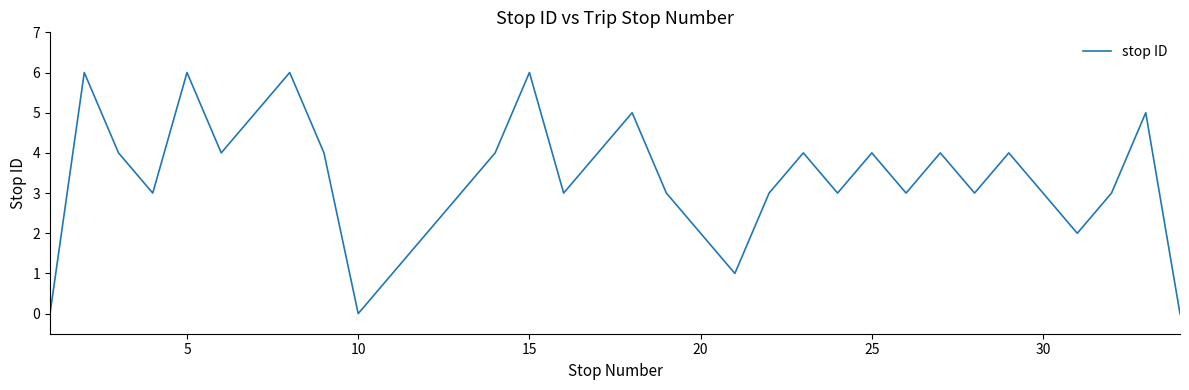

What is the difference between the maximum and minimum values?

6